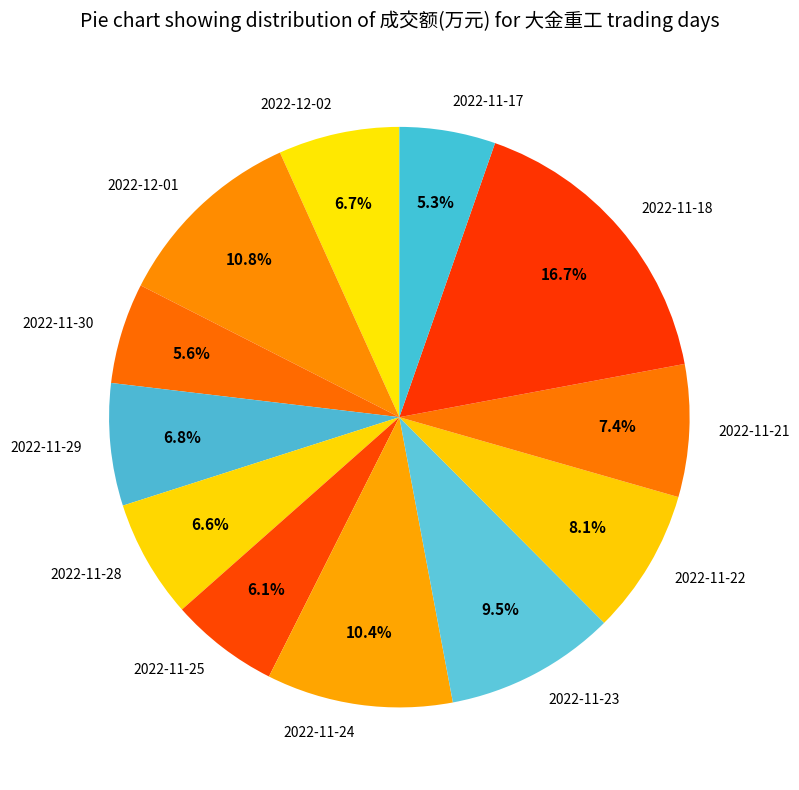

What percentage is the 2022-11-22 slice, to the nearest percent?

8%